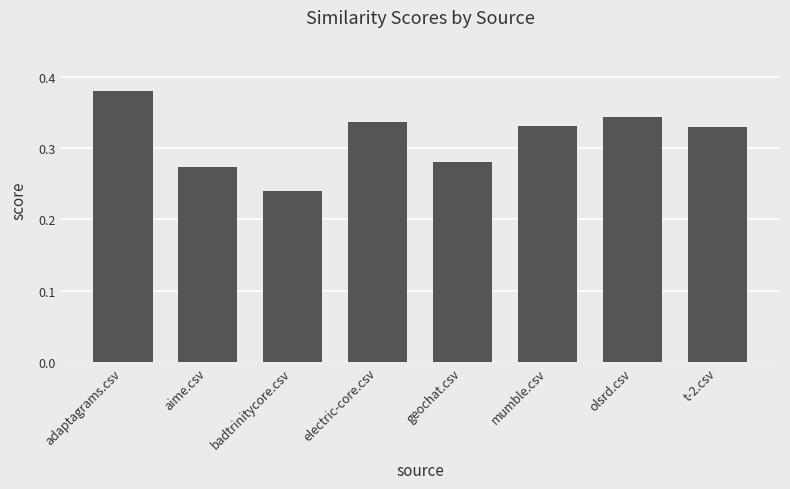

What position from the right is adaptagrams.csv?

8